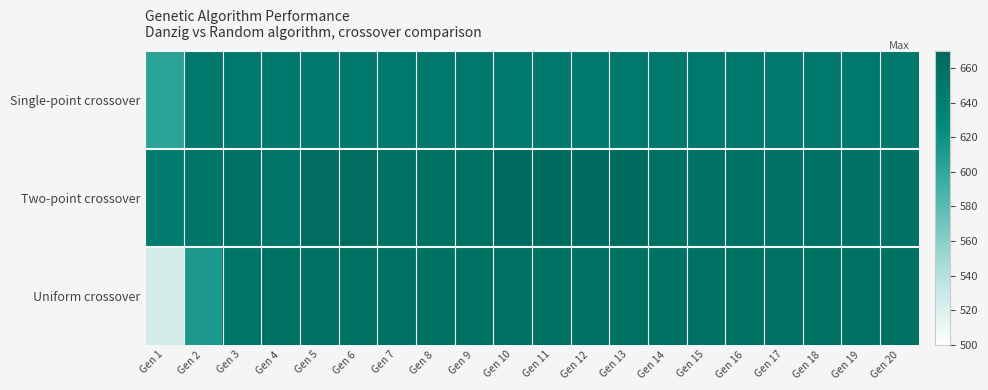

What is the total value across all series at Gen 1?

1770